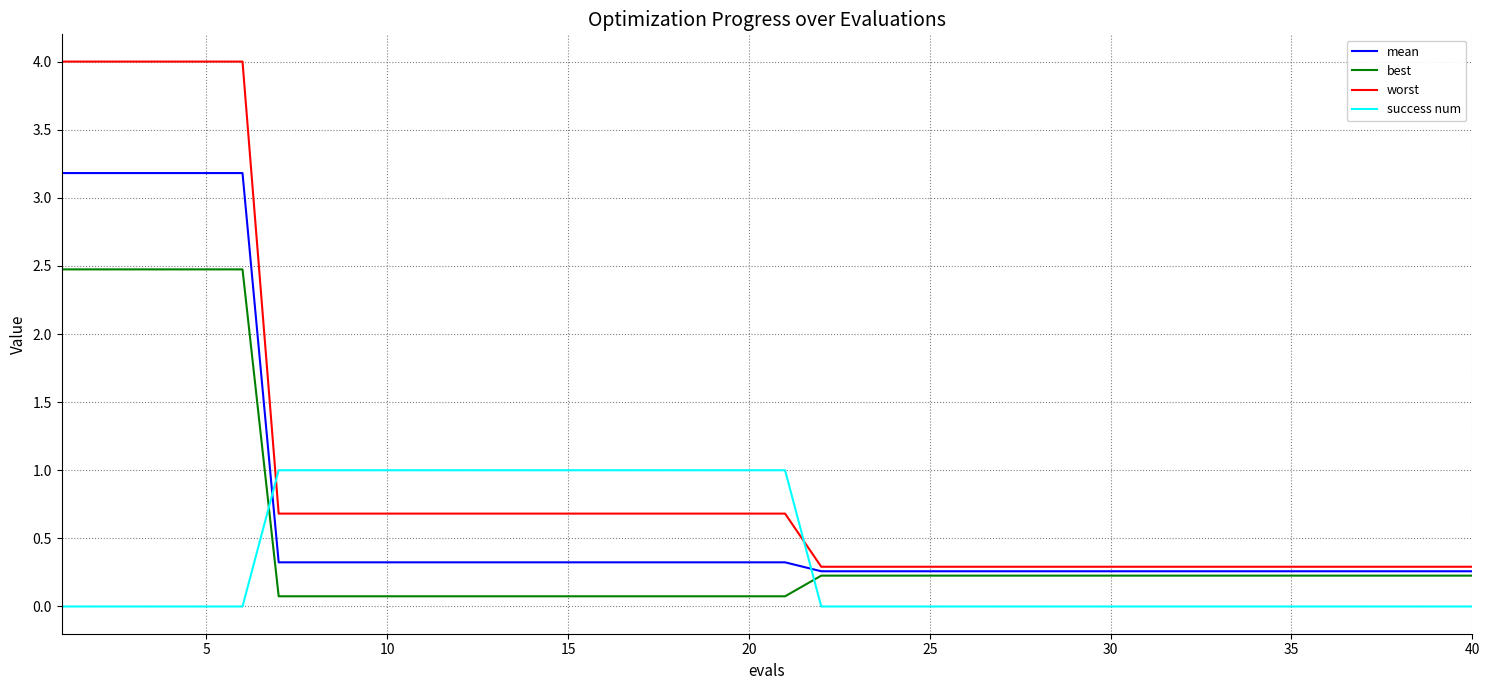

Which series has the largest total across all categories?

worst